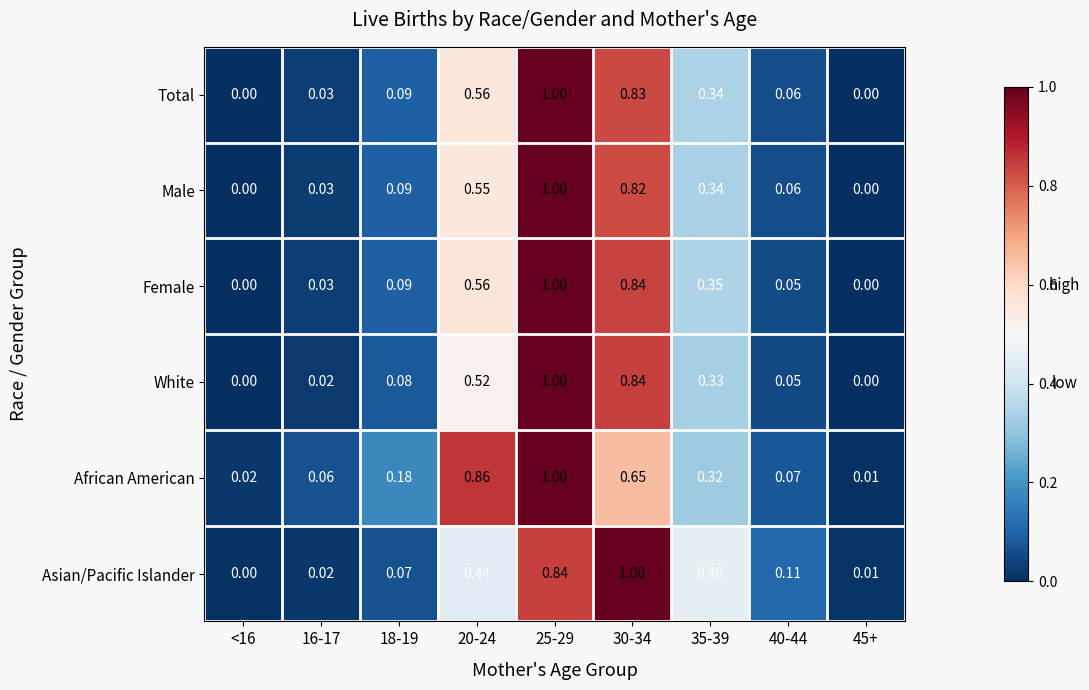

How many series are shown in this chart?

6